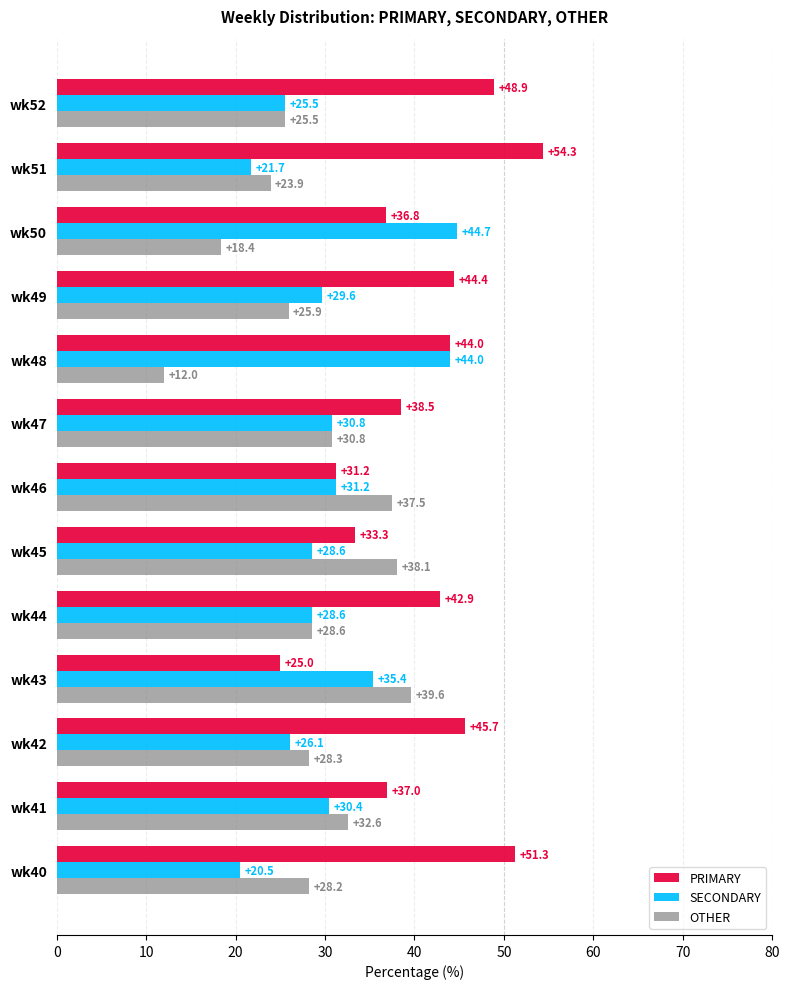

Rank the categories by OTHER value from highest to lowest.

wk43, wk45, wk46, wk41, wk47, wk44, wk42, wk40, wk49, wk52, wk51, wk50, wk48